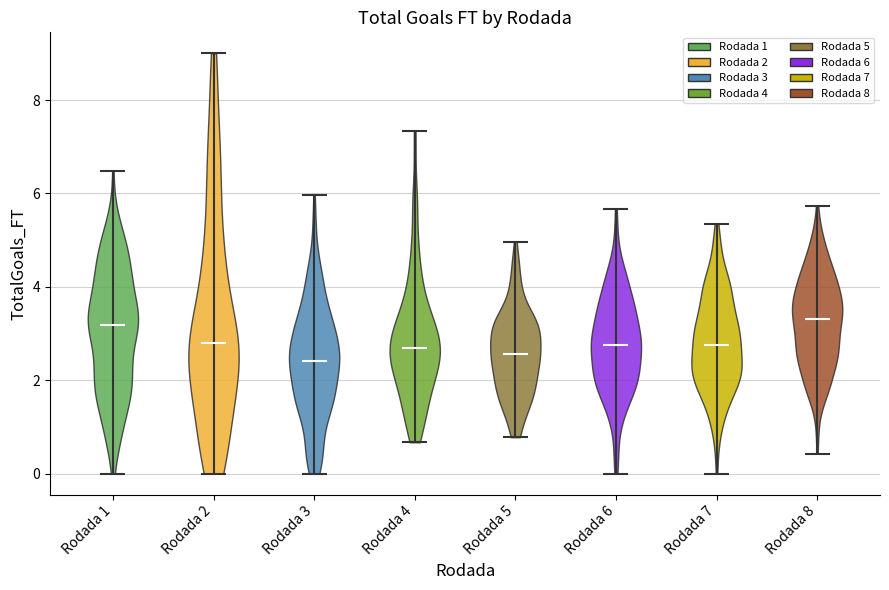

What is the lowest point the violin for Rodada 3 reaches on the y-axis? The values are not printed on the chart, so give them approximately, as read against the axis.

0.0